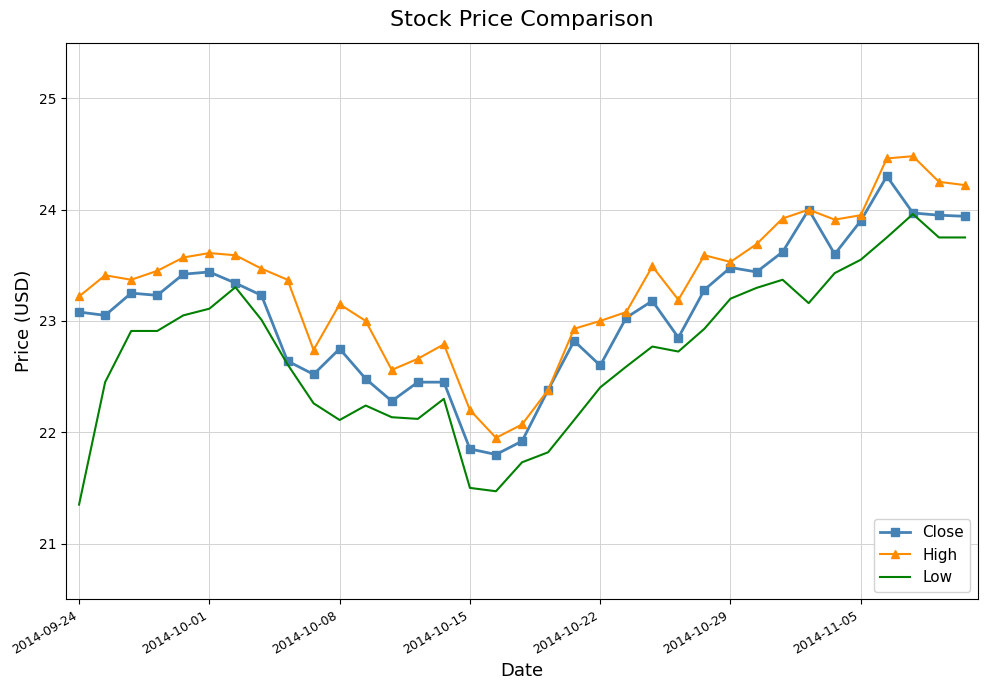

True or false: High and Low cross at least once.

False